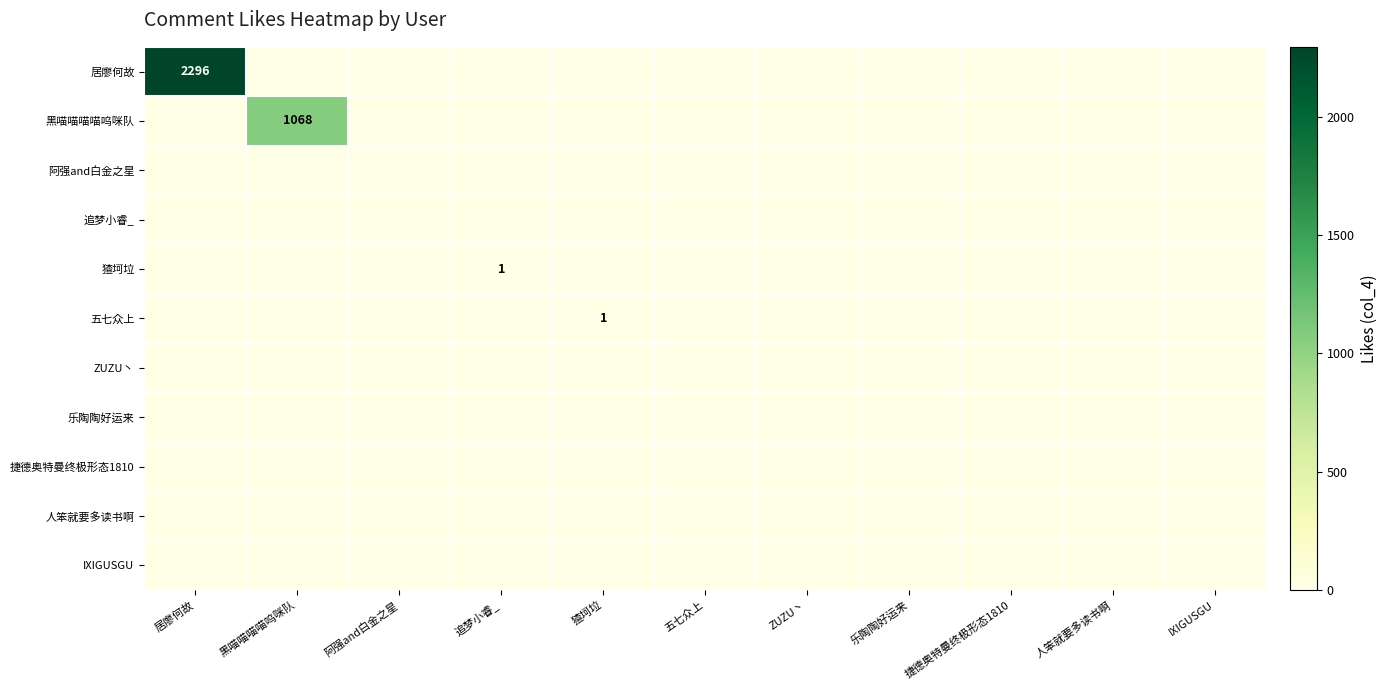

How many distinct data groups are displayed?

11